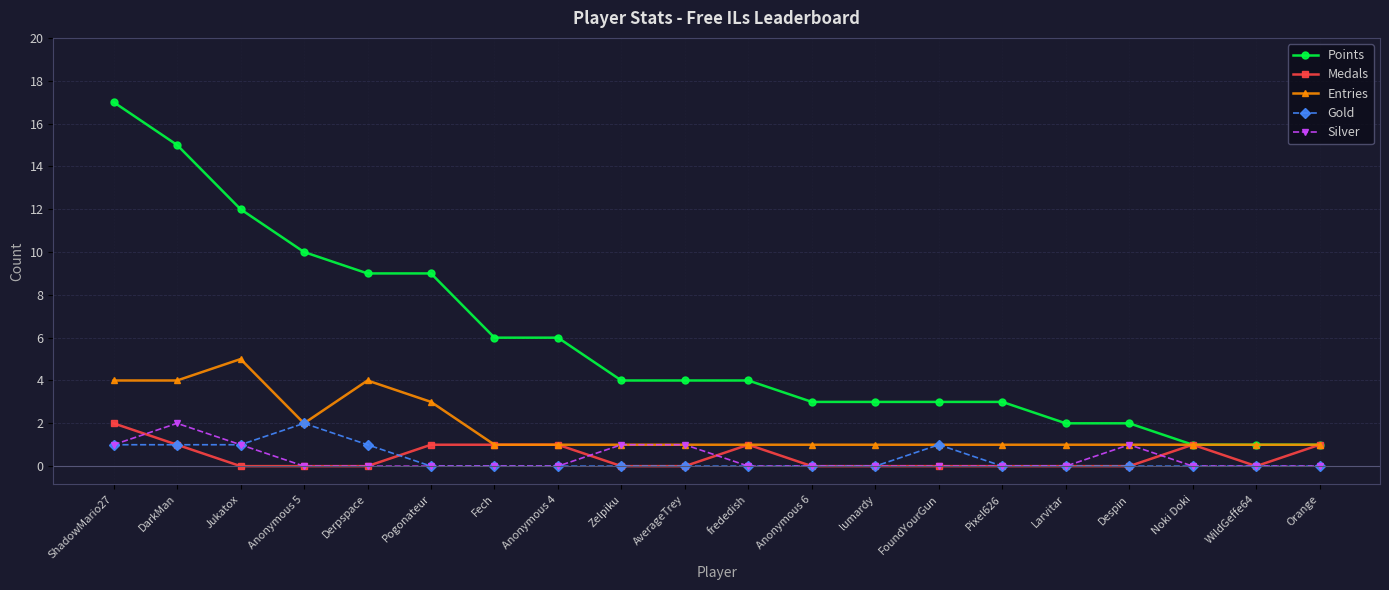

What position from the left is DarkMan?

2